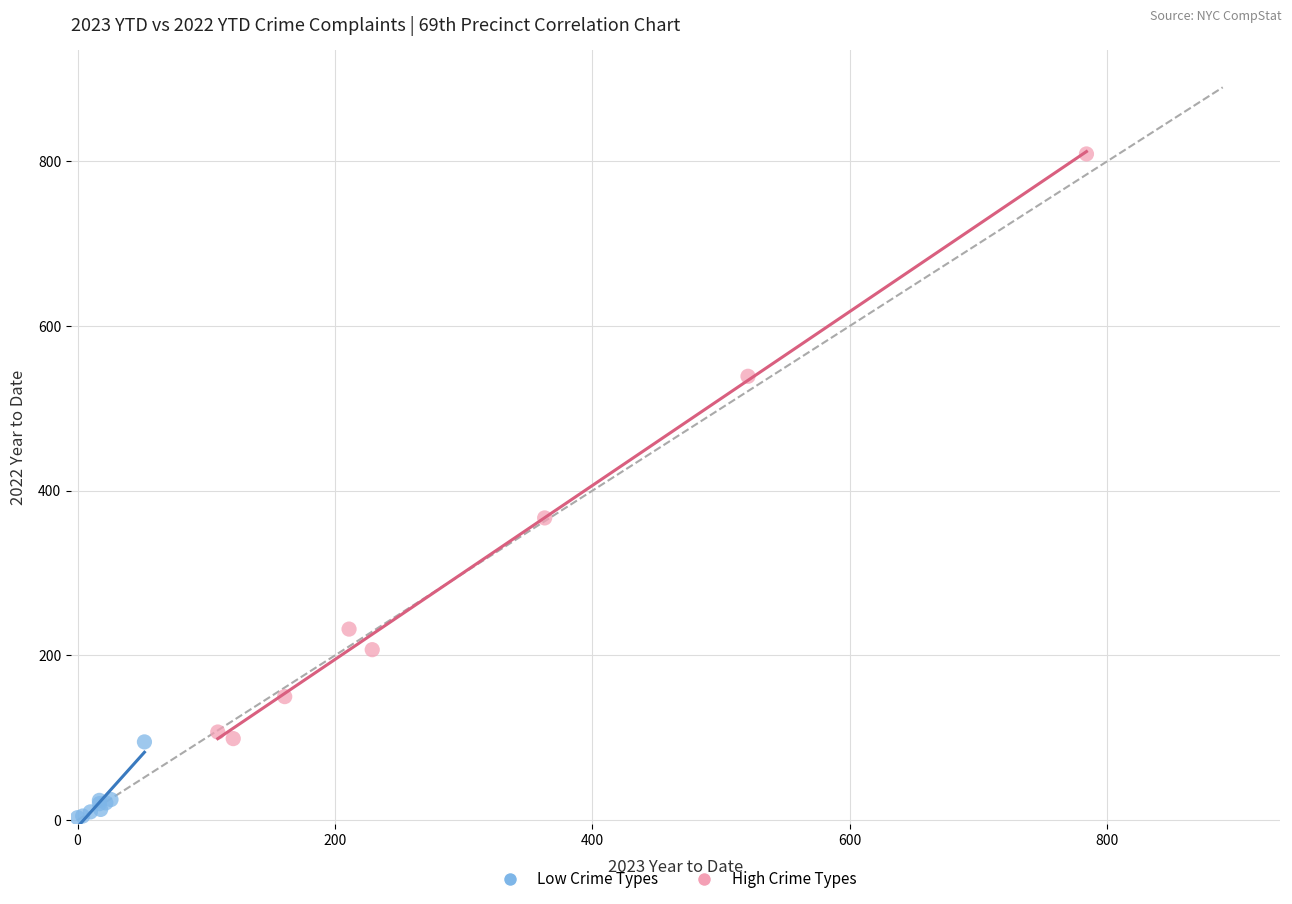

Which series contains the highest Y value?

High Crime Types